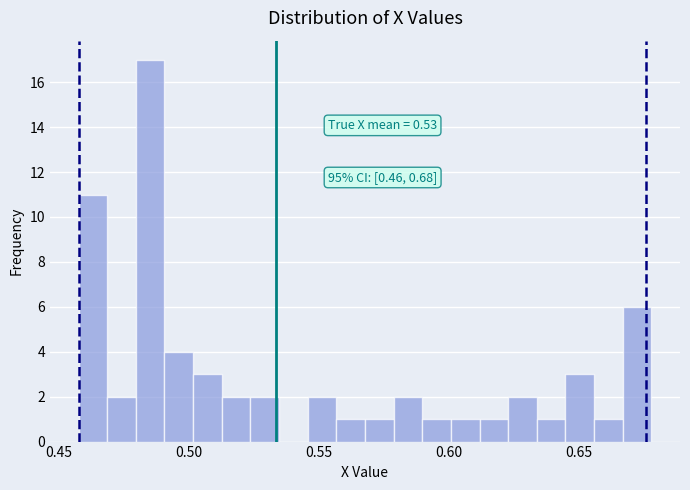

Read against the x-axis, roughly where is the centre of the tallest bar?

0.485